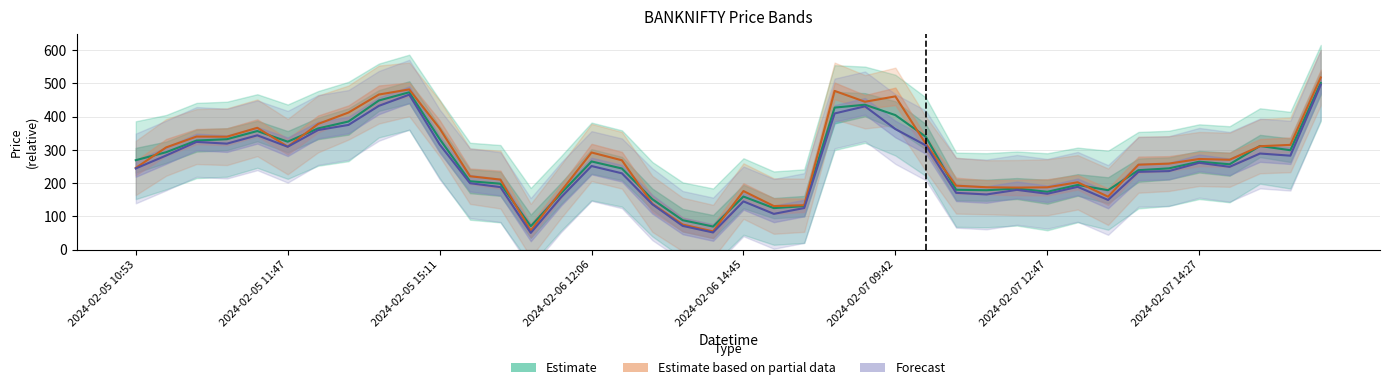

Rank the series by their maximum value, from highest to lowest.

Estimate based on partial data, Estimate, Forecast